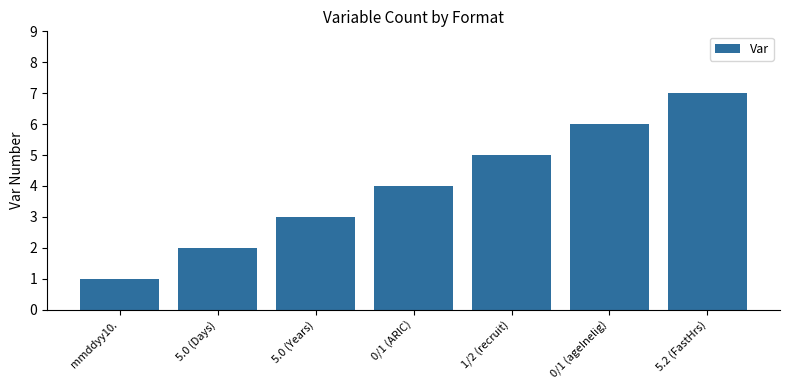

What is the value of the 7th bar from the left?

7